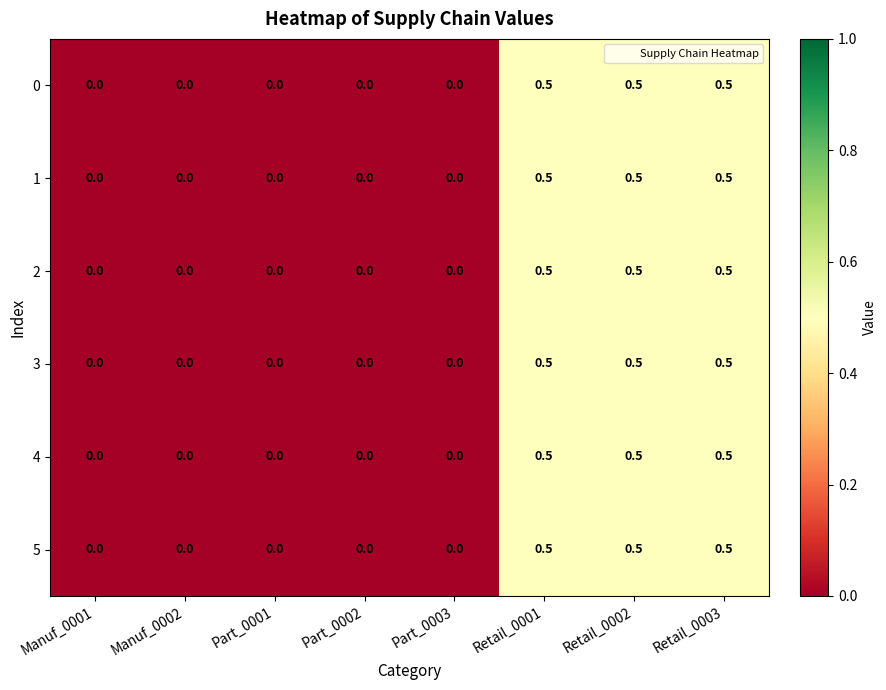

True or false: 1 has a value of 0.0 at Part_0003.

True